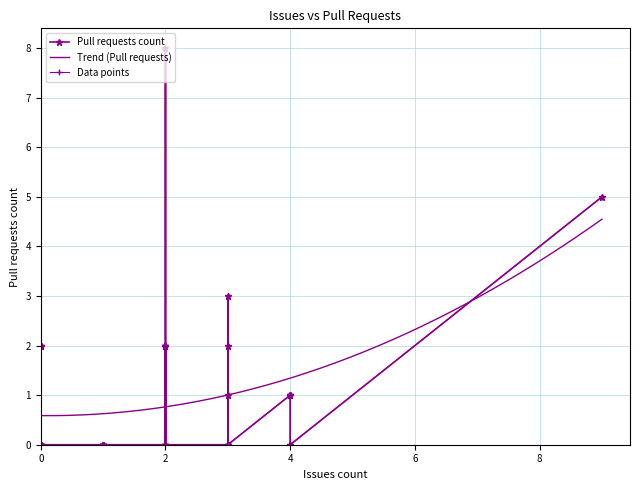

Rank the categories by value from lowest to highest.

0, 1, 2, 3, 4, 6, 7, 10, 11, 15, 17, 21, 22, 24, 25, 26, 29, 30, 32, 33, 34, 36, 37, 38, 39, 9, 13, 18, 19, 5, 8, 14, 16, 20, 23, 27, 35, 28, 31, 12